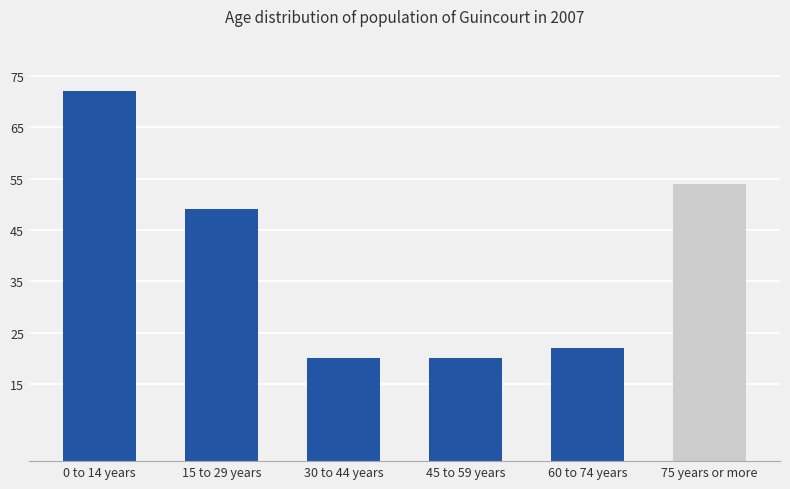

What is the difference between the maximum and minimum values?

52